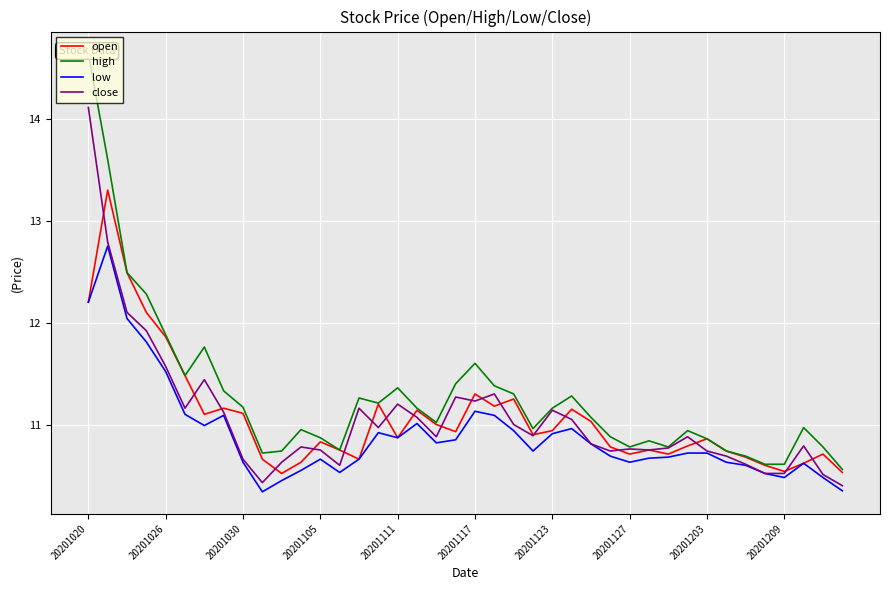

Which label corresponds to the largest value in the chart?

20201020